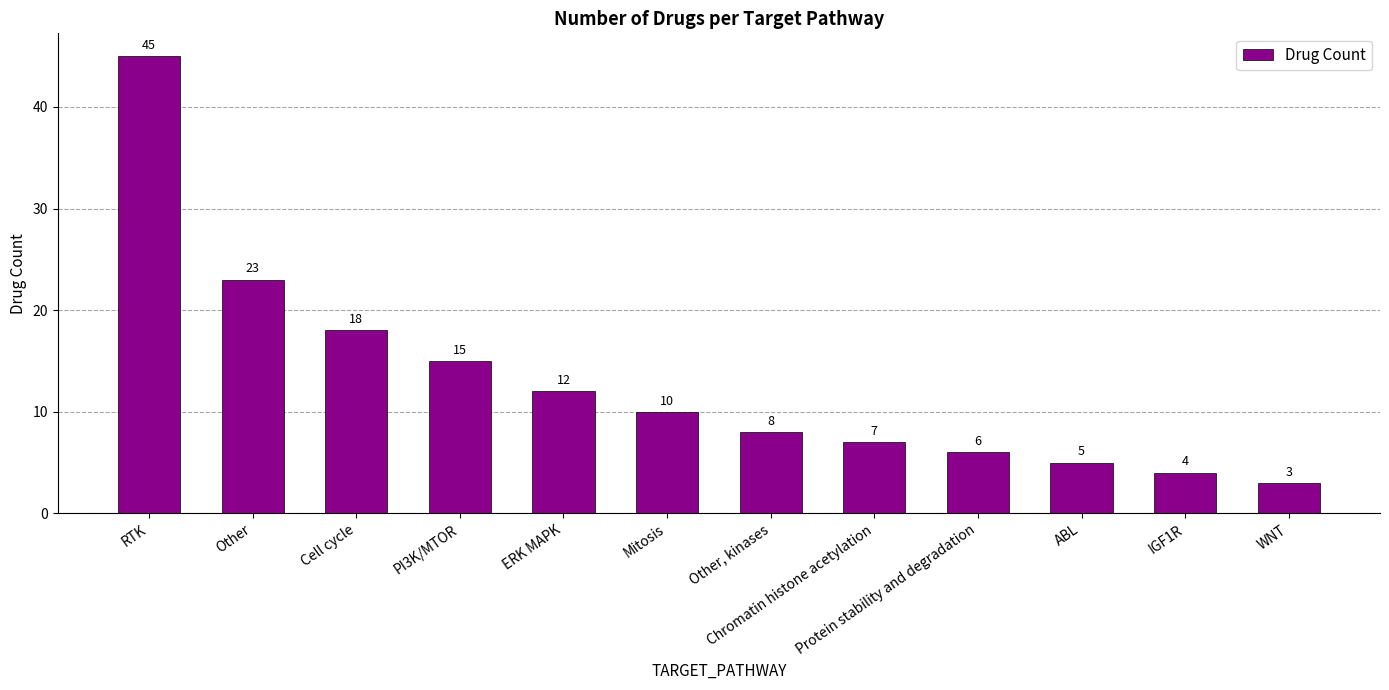

What is the minimum value shown in the chart?

3